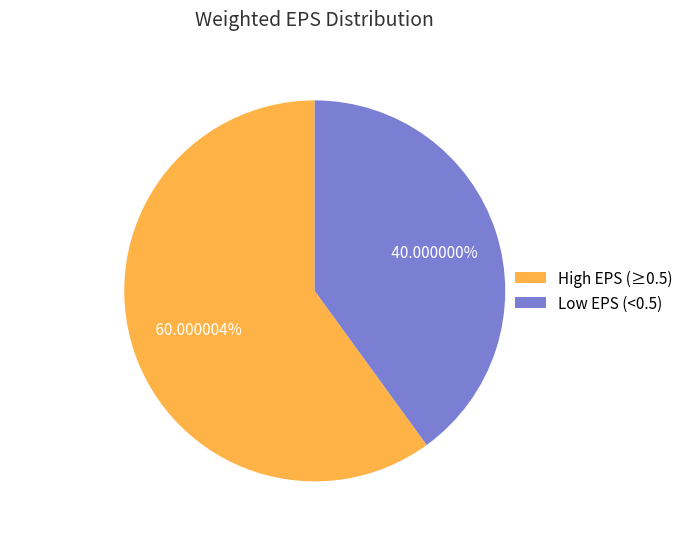

Is the sum of Low EPS (<0.5) and High EPS (≥0.5) greater than half?

Yes